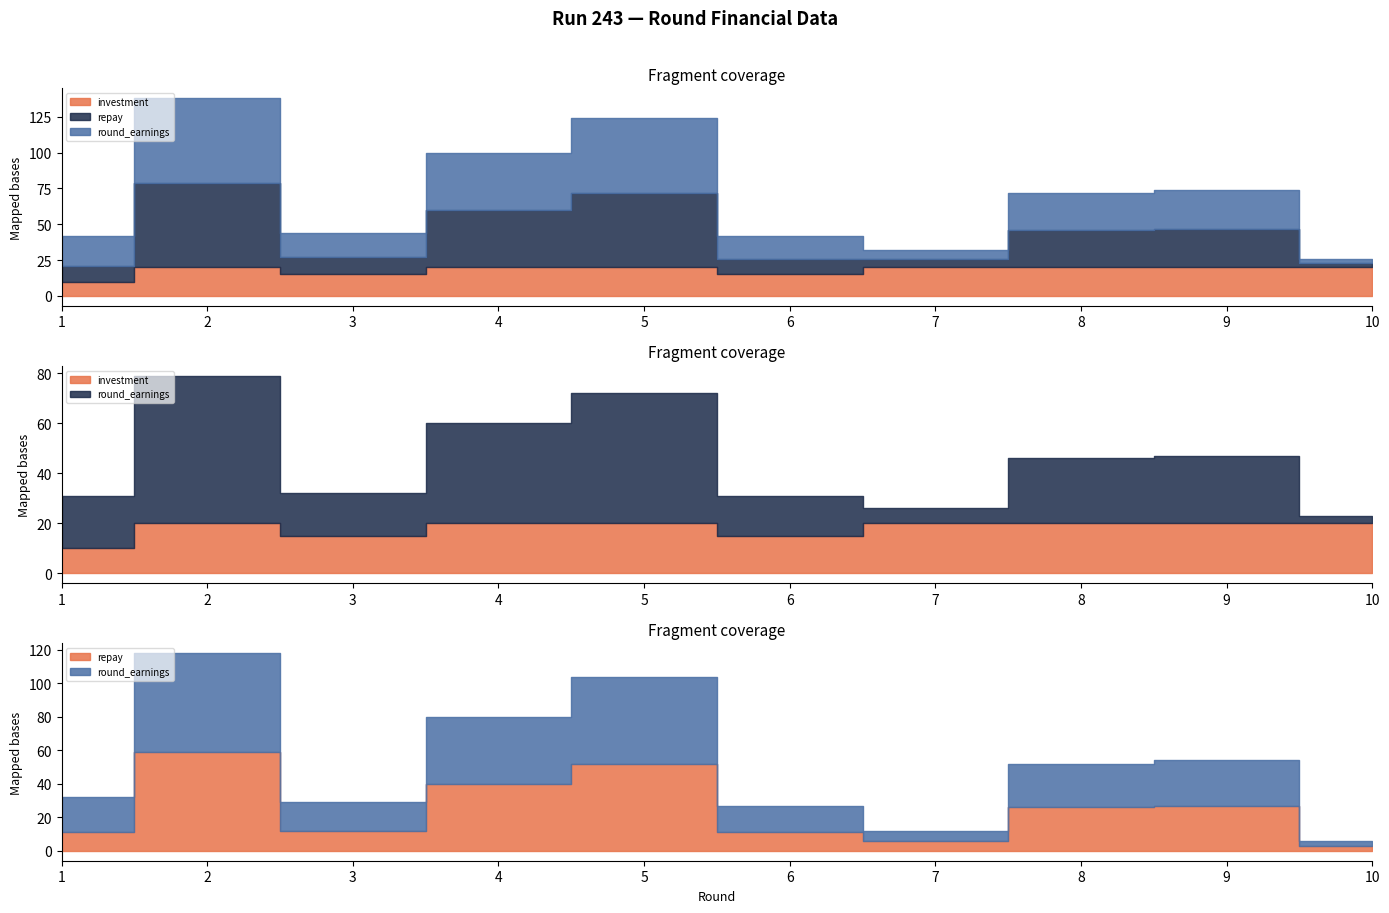

At which label does round_earnings reach its minimum?

10